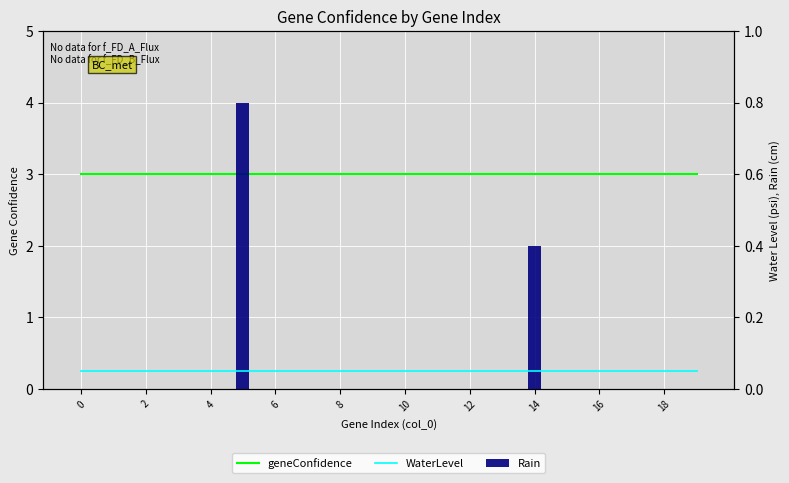

What is the spread (max minus min) of values at 8?

3.0